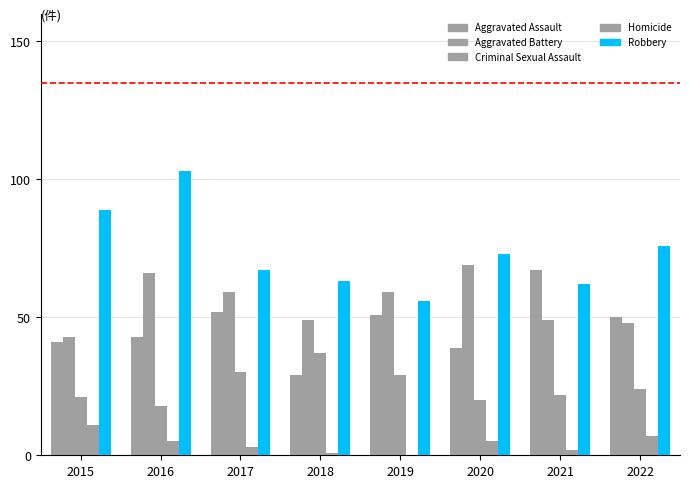

Count the number of categories in the chart.

8